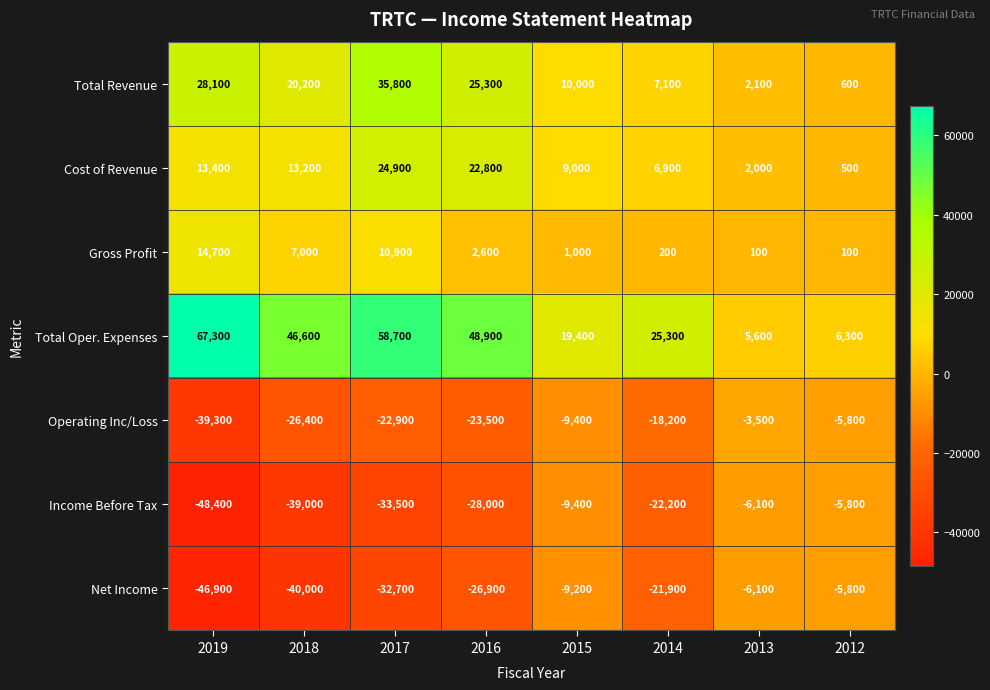

Where is Total Oper. Expenses nearest to the value 36450?

2018